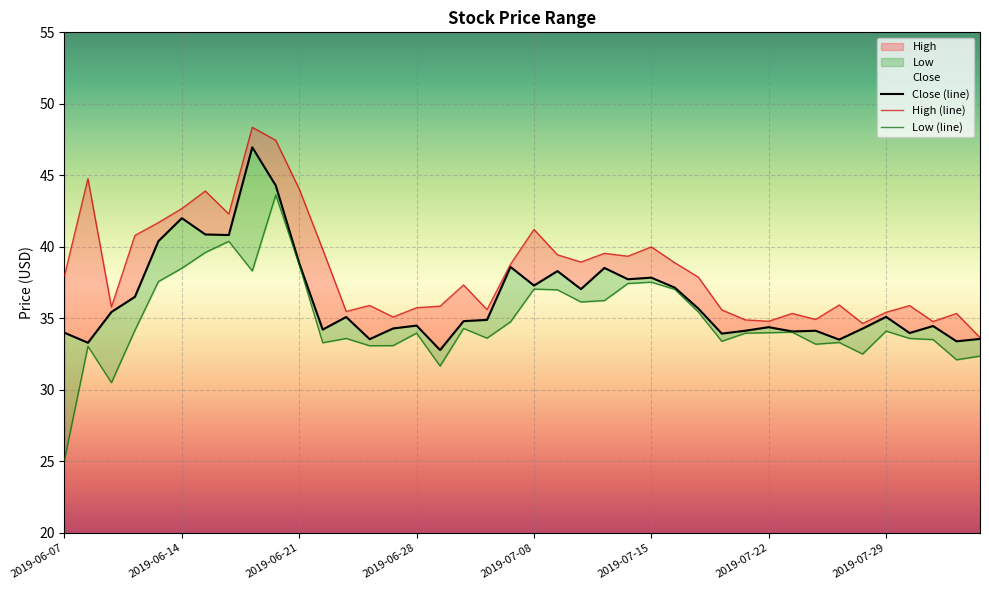

List the series in order of their peak value, highest first.

High (line), Close (line), Low (line)